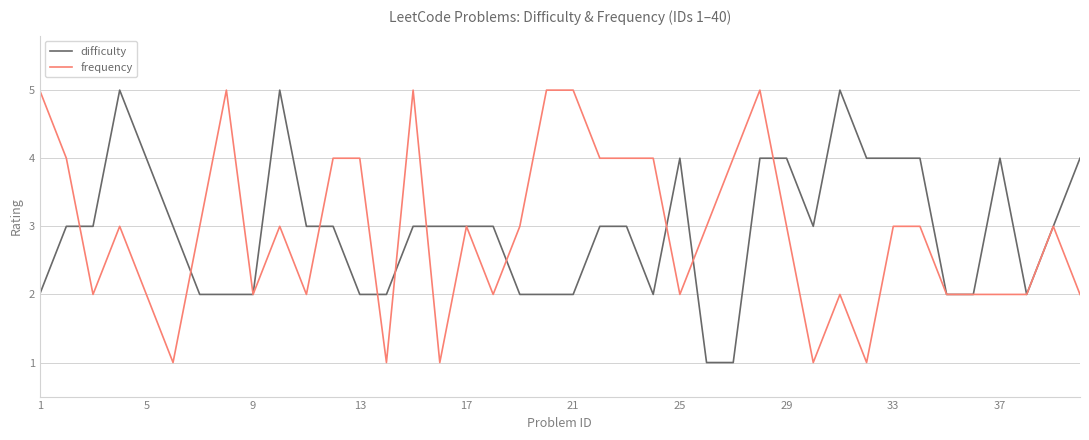

Does the chart have visible grid lines?

Yes